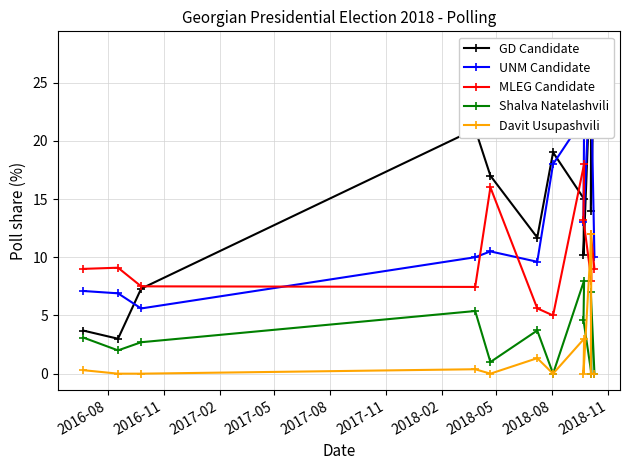

What is the value of the MLEG Candidate point at the 9th from the left?

18.0